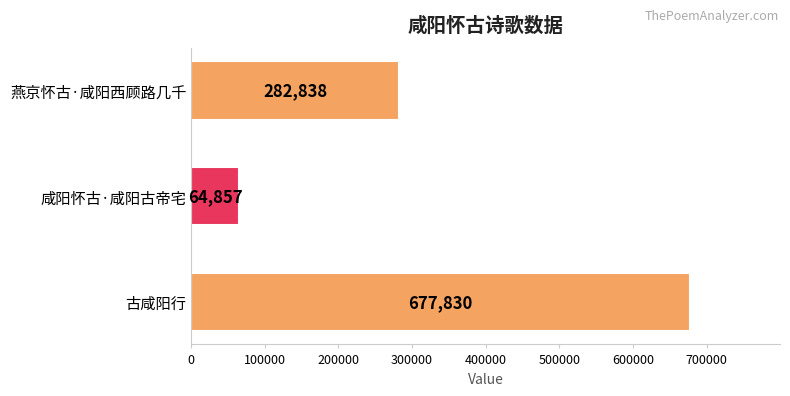

List the labels in order of value, largest first.

古咸阳行, 燕京怀古·咸阳西顾路几千, 咸阳怀古·咸阳古帝宅